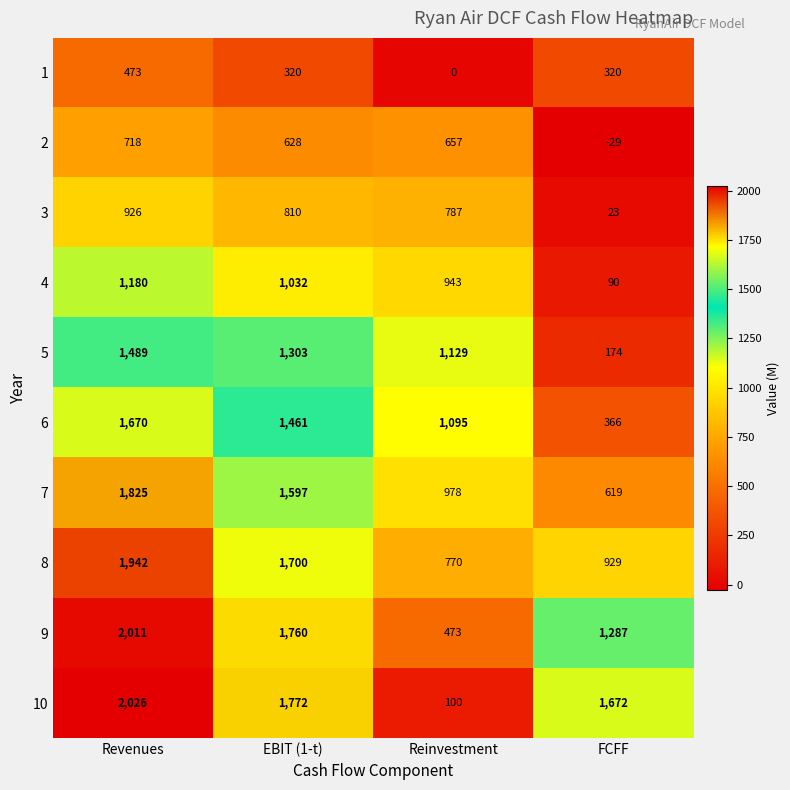

List the series in order of their peak value, lowest first.

1, 2, 3, 4, 5, 6, 7, 8, 9, 10